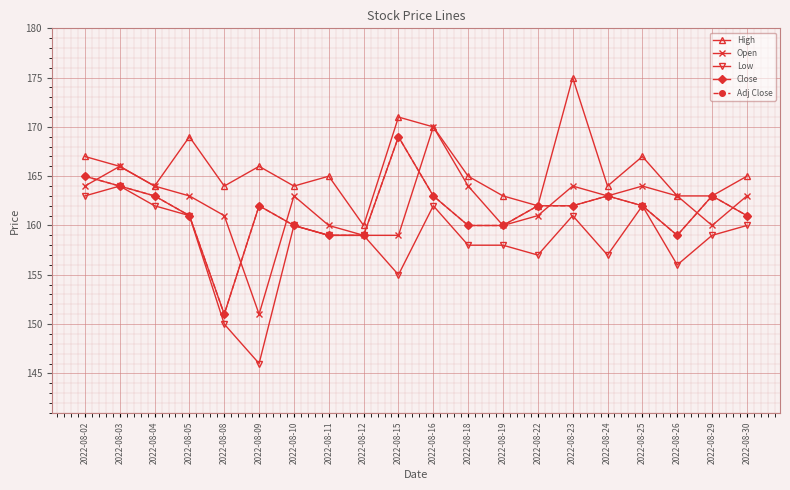

The value of Low at 2022-08-25 is 162. True or false?

True